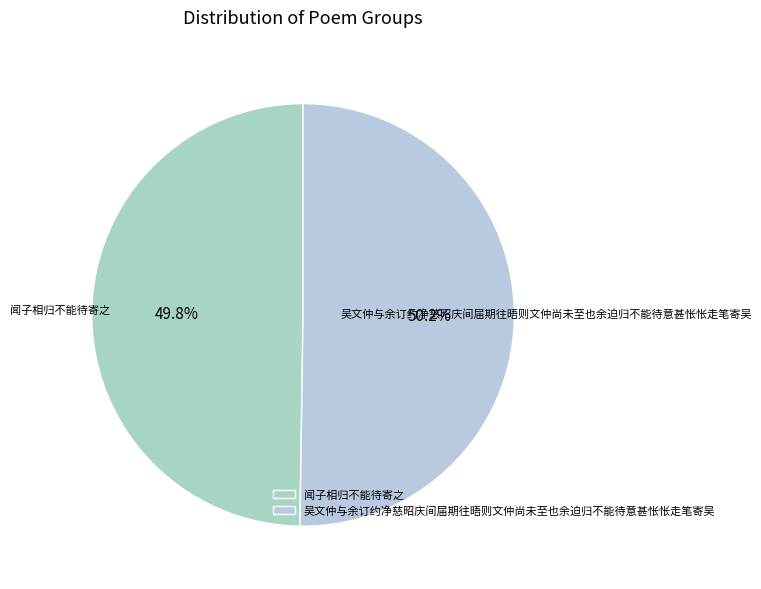

Is there a majority slice in this chart?

Yes